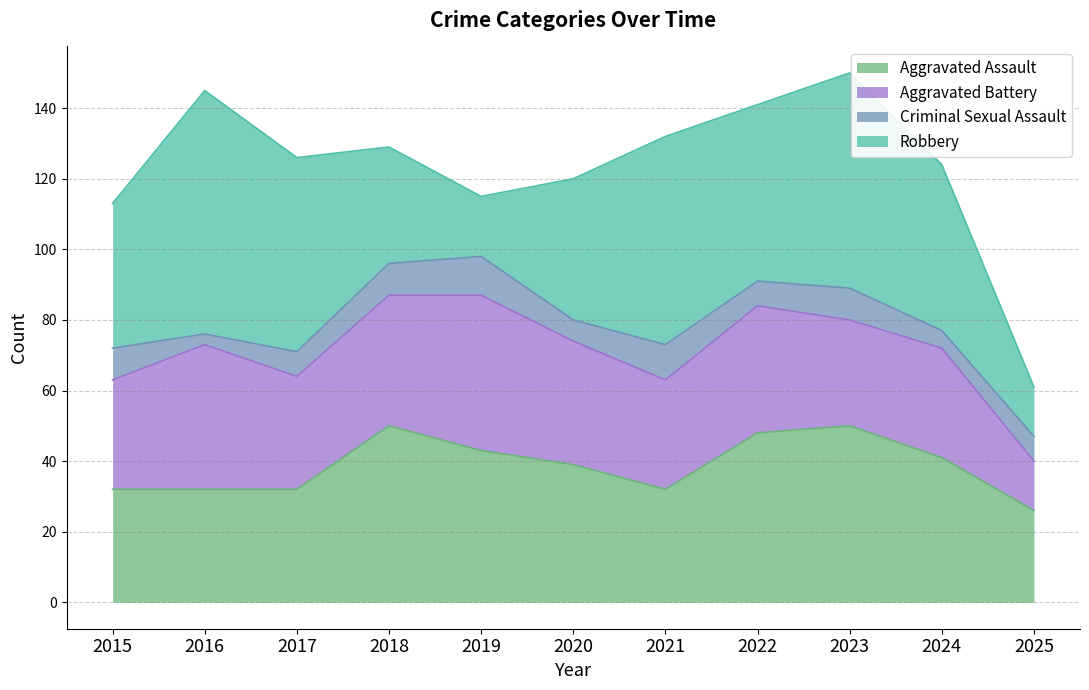

True or false: Aggravated Assault and Aggravated Battery cross at least once.

True